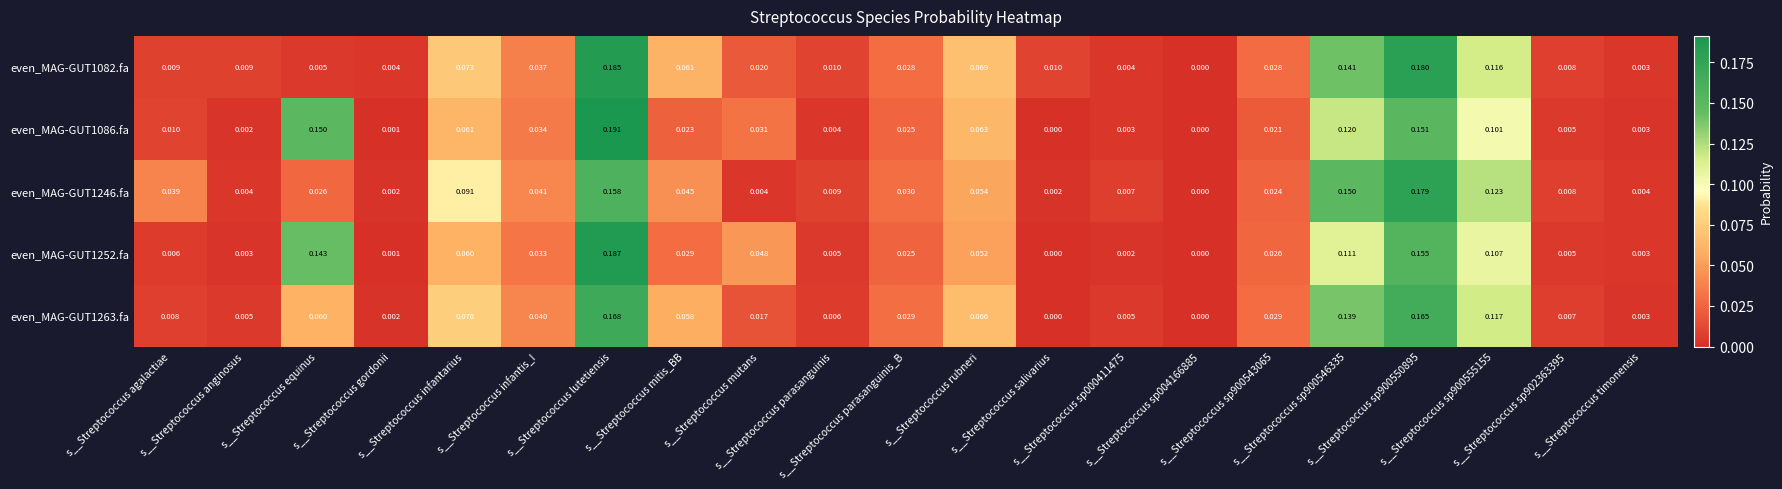

At which category is the sum across all series the highest?

s__Streptococcus lutetiensis